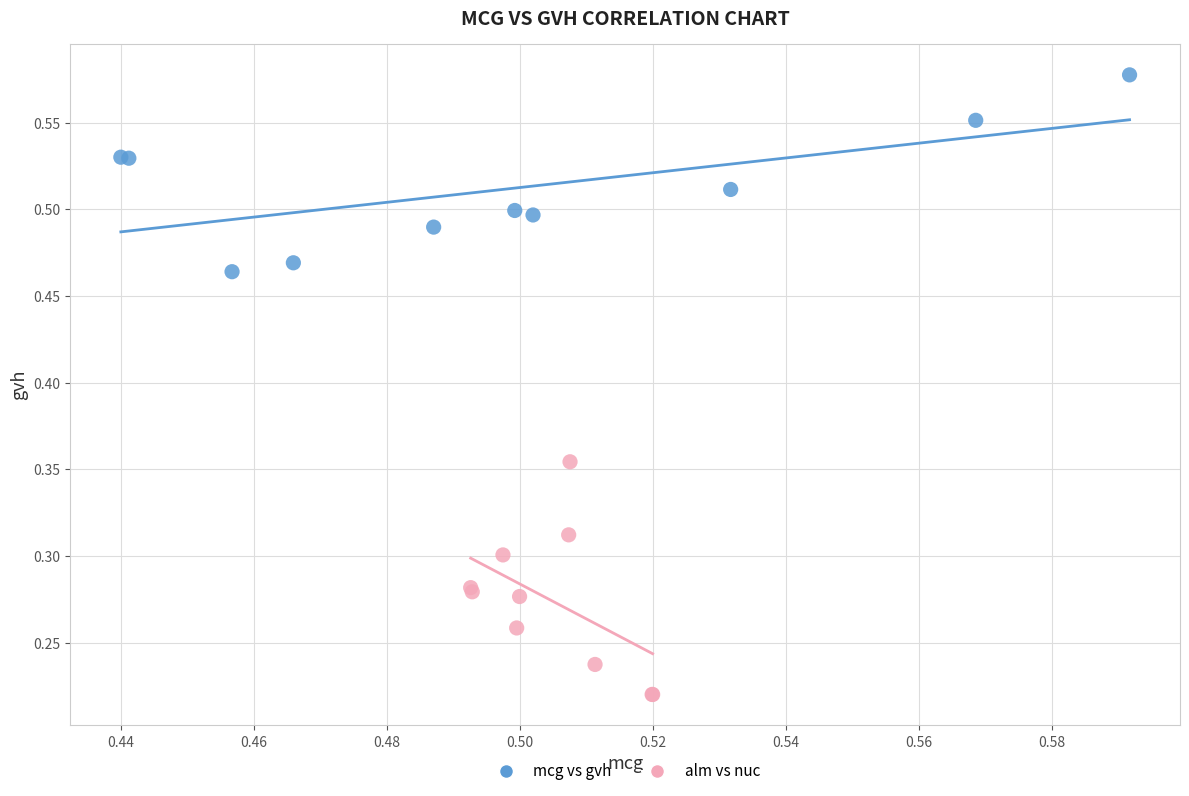

Which series contains the highest Y value?

mcg vs gvh